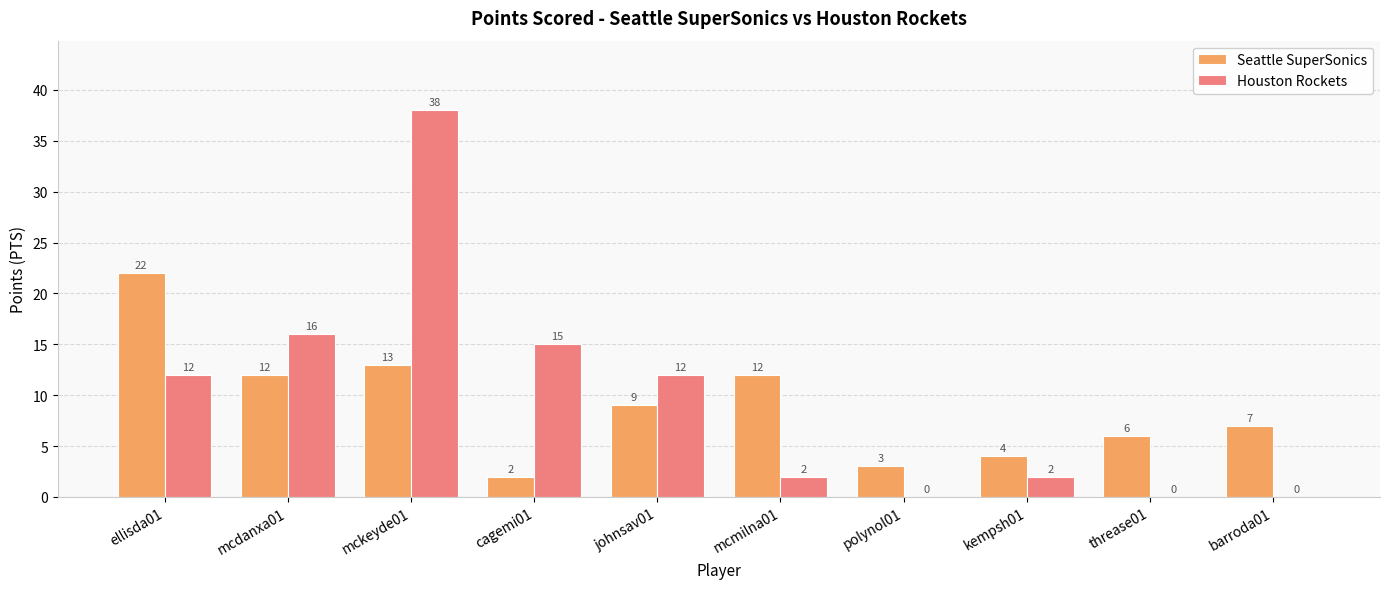

What value does the Seattle SuperSonics series have at barroda01, to the nearest 10?

10